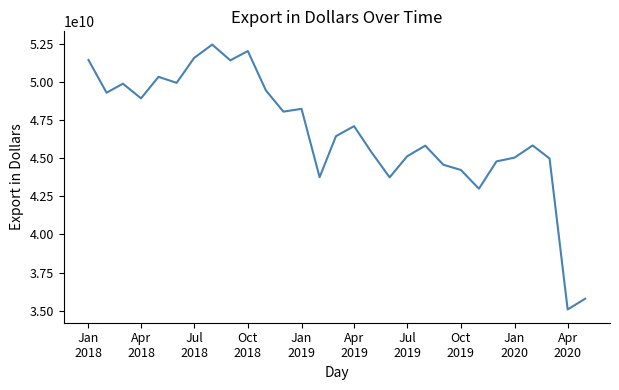

How many lines are shown in the chart?

1